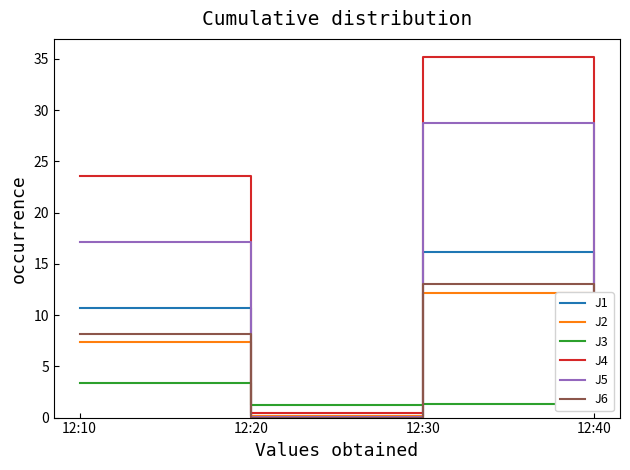

How many data points in J6 are above 8?

2